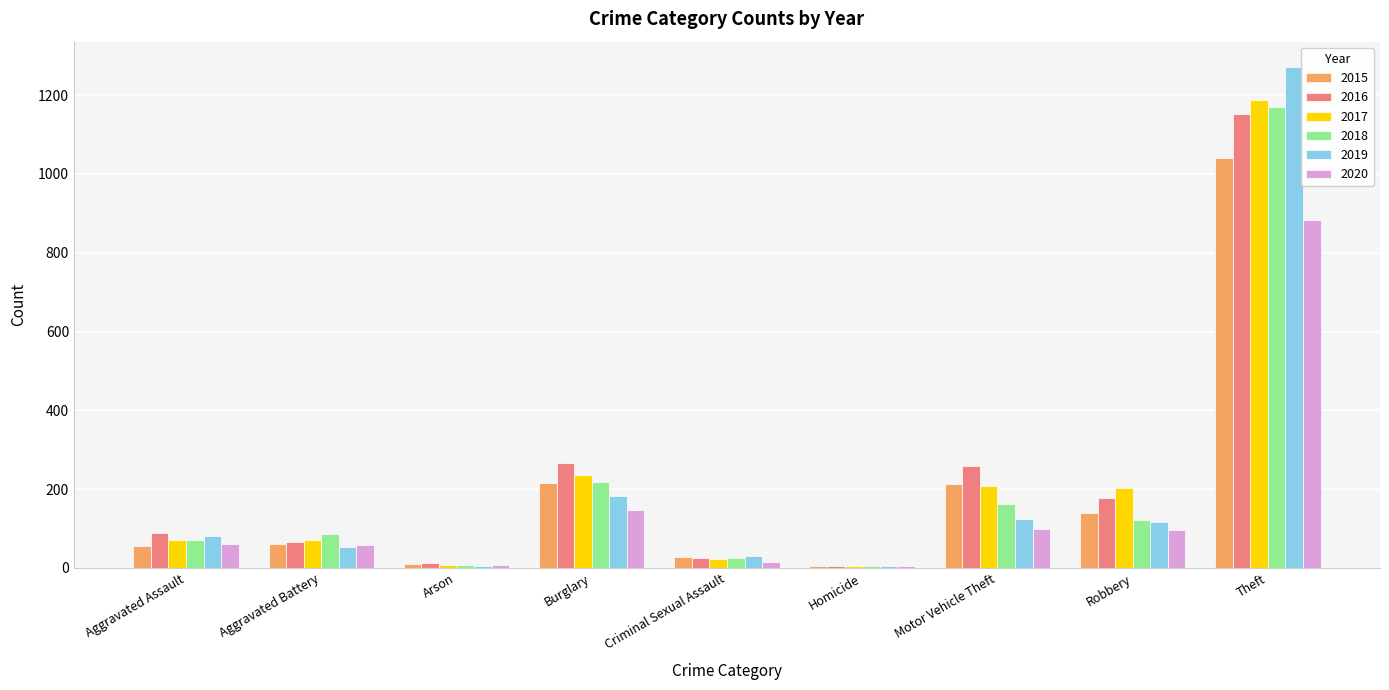

Is it true that 2015 equals 213 at Robbery?

False